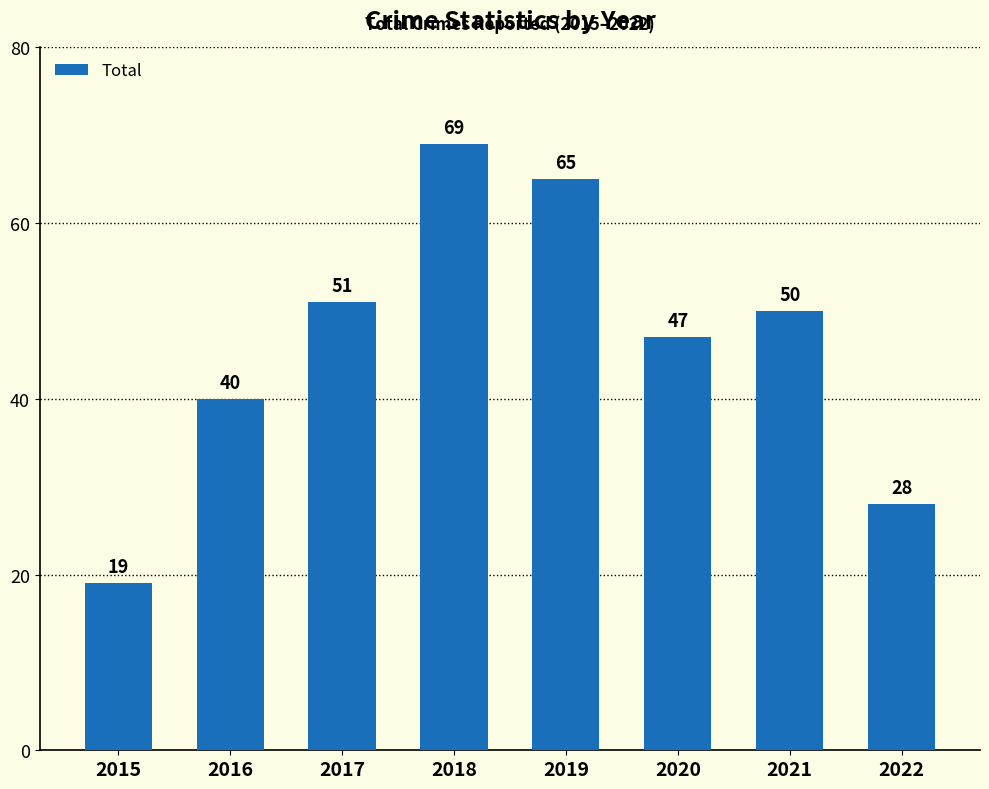

At which label does the data first exceed 50?

2017